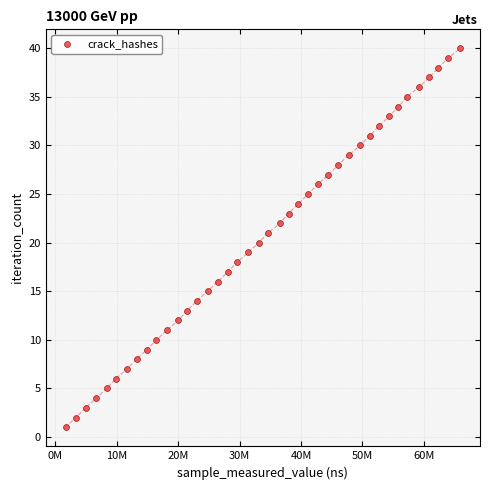

What is the range of Y values (max minus min)?

39